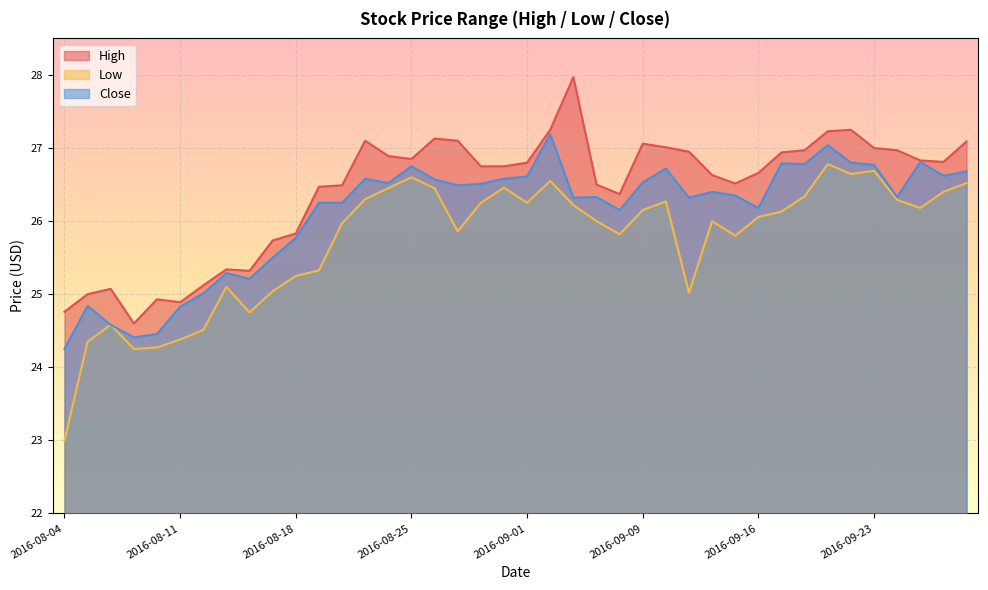

Where is the first local minimum for Low?

2016-08-09